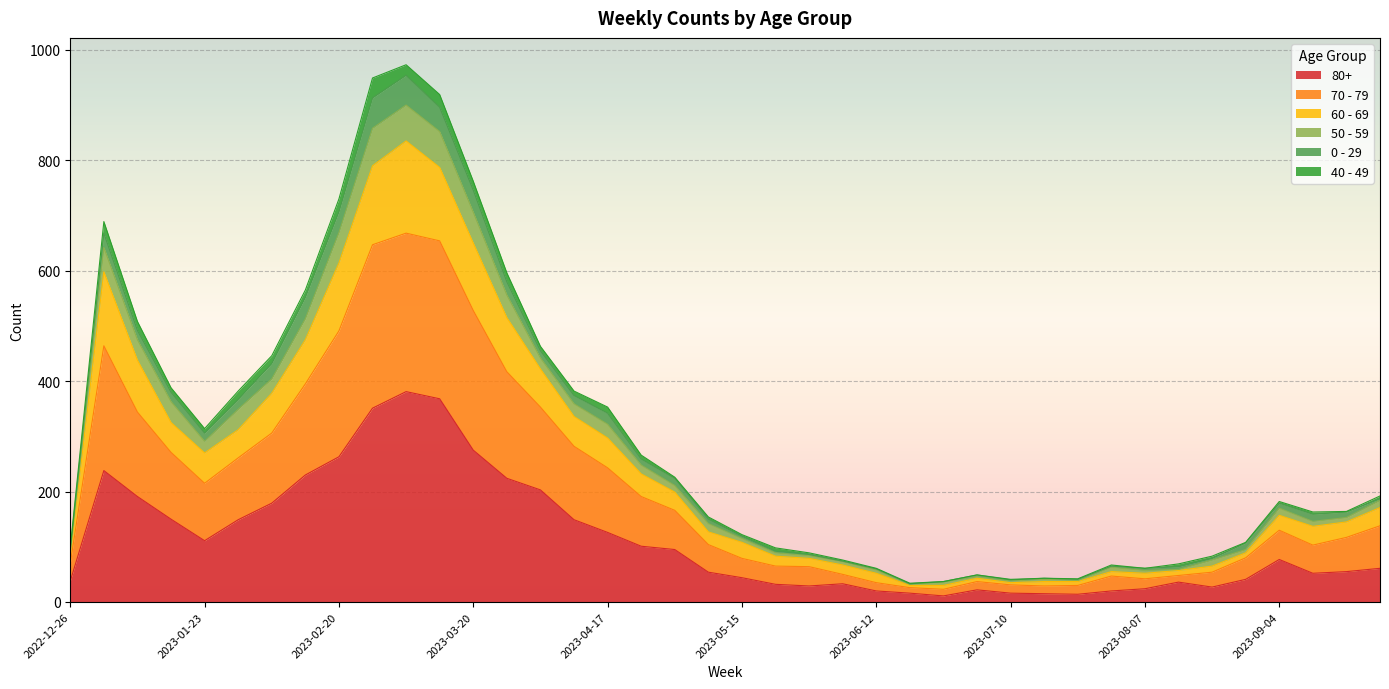

In 70 - 79, how many points are higher than both neighbors (excluding endpoints)?

6